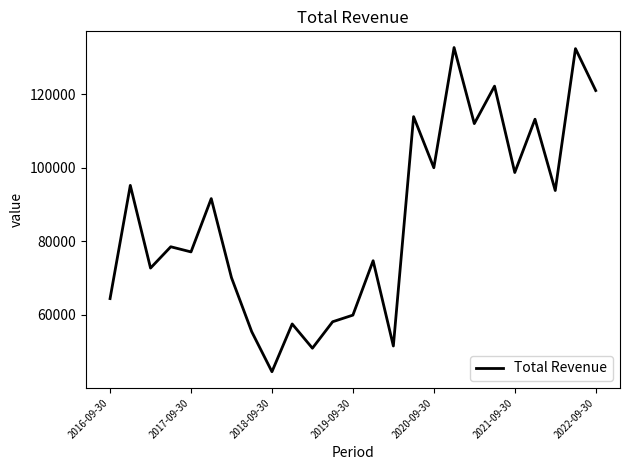

What is the greatest value displayed?

132700